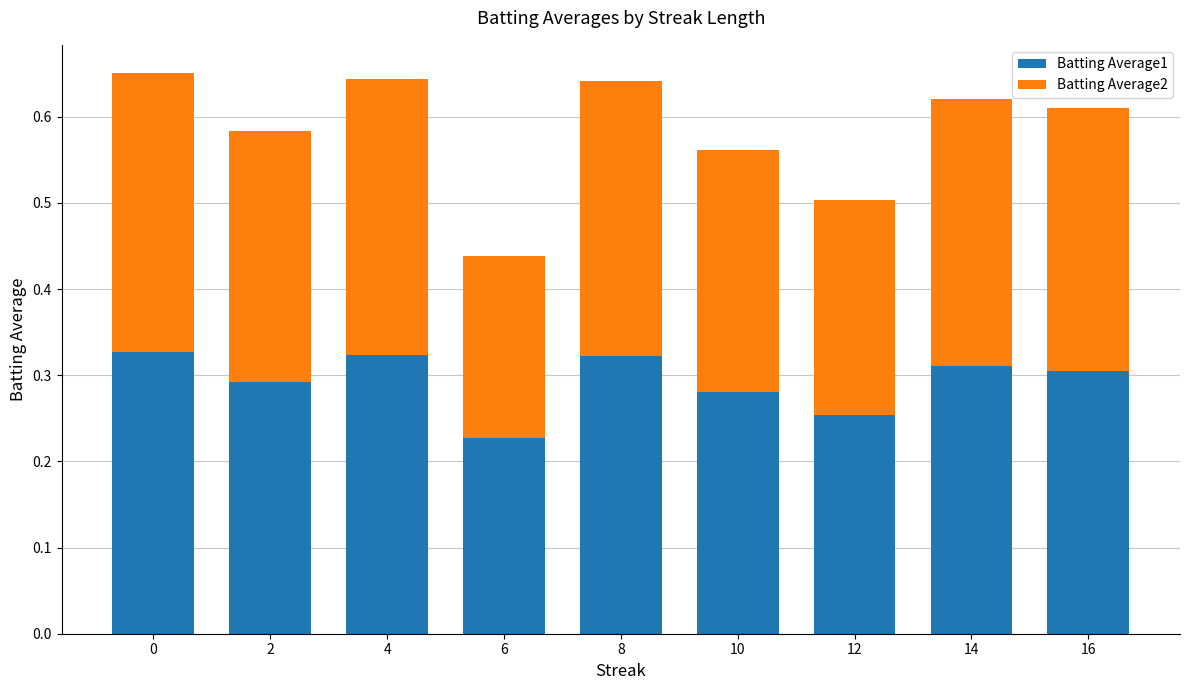

What is the total value across all series at 0?

0.7